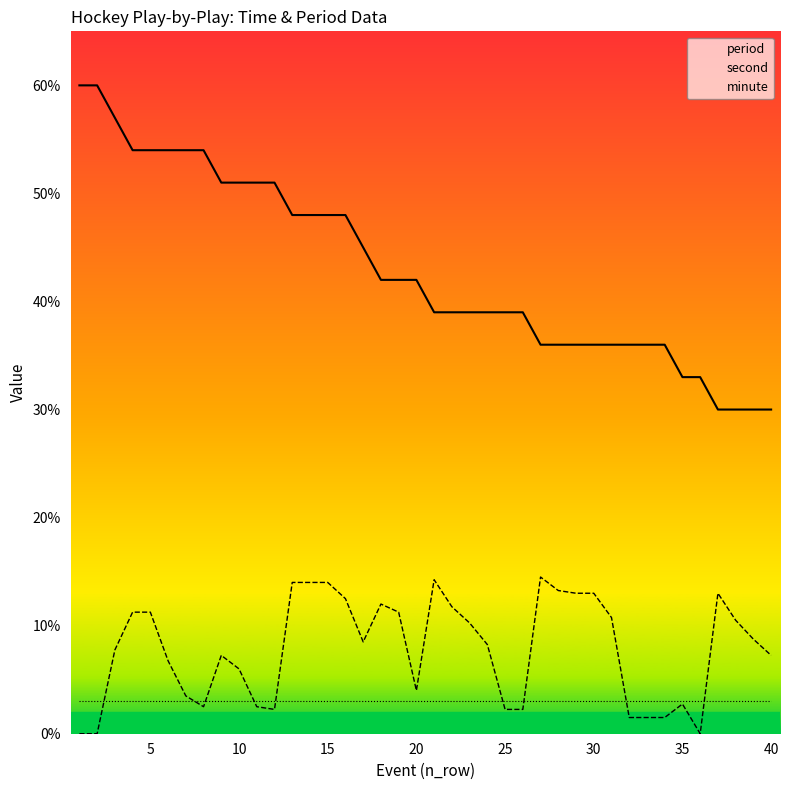

How many data points in minute are less than 42?

20